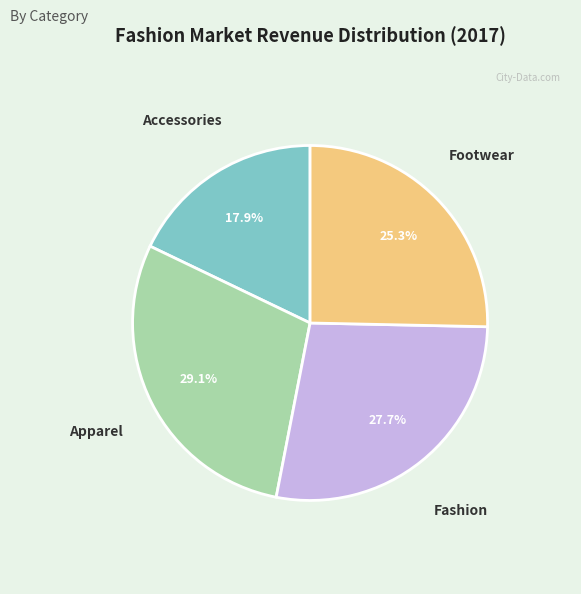

Count the number of slices in the pie.

4